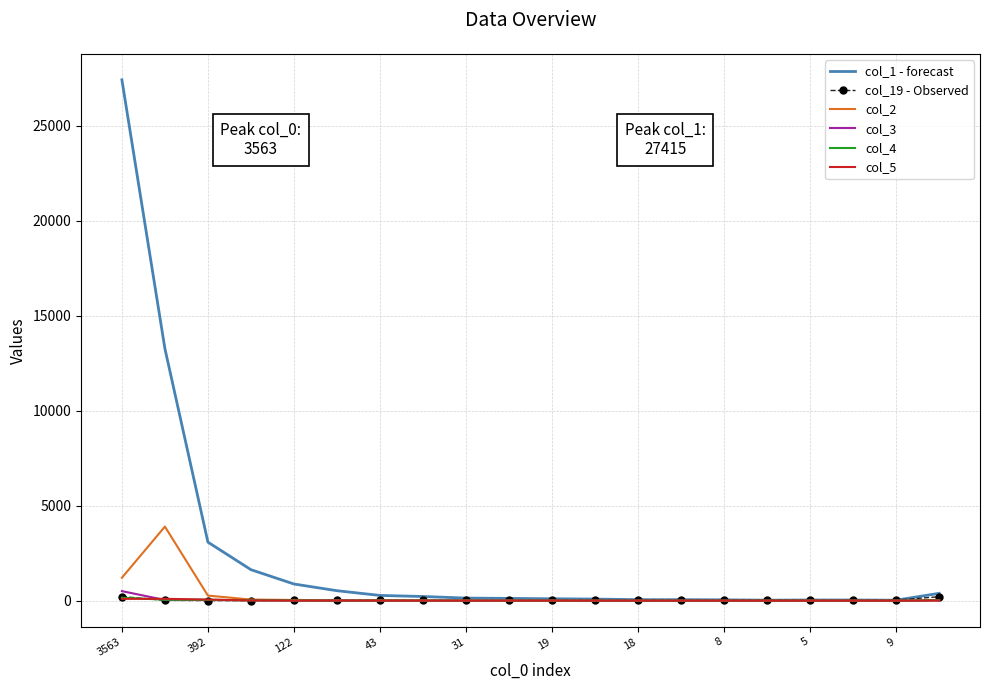

Which series has the widest spread of values?

col_1 - forecast